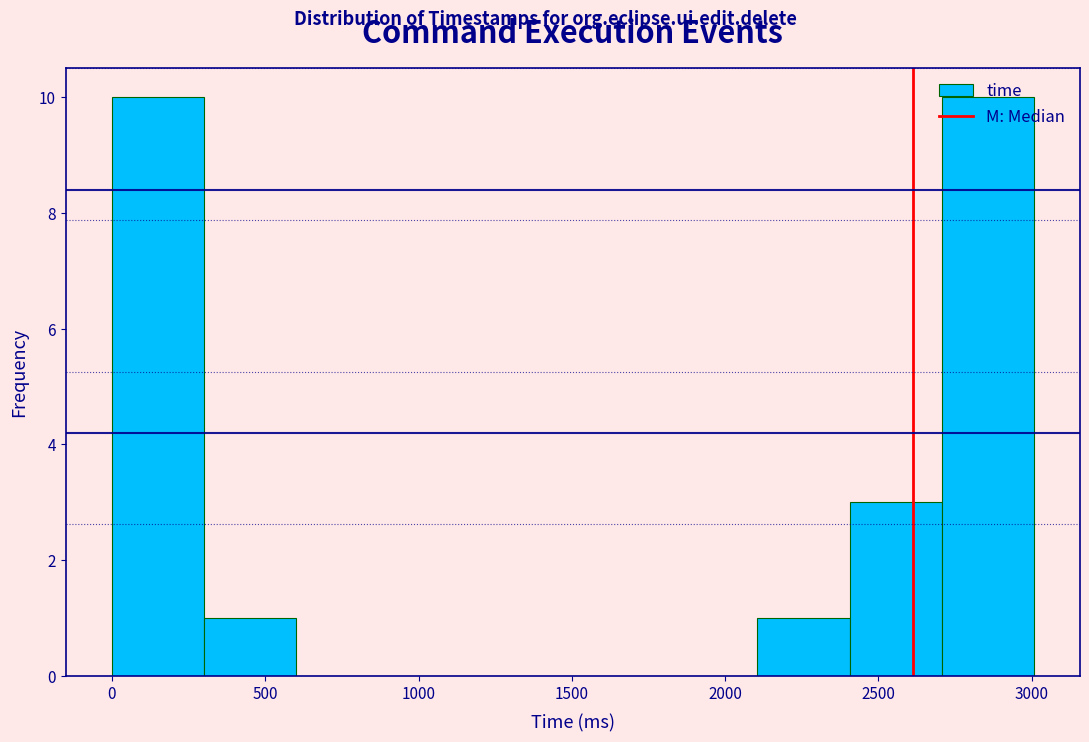

Reading left to right, transcribe this chart: for each bar, give the range it covers on the x-axis and its height. Neither the bar edges nor the heights are printed on the chart, so give them approximately, as read against the axes.

0 to 300: 10
300 to 600: 1
600 to 900: 0
900 to 1200: 0
1200 to 1500: 0
1500 to 1800: 0
1800 to 2100: 0
2100 to 2400: 1
2400 to 2700: 3
2700 to 3000: 10